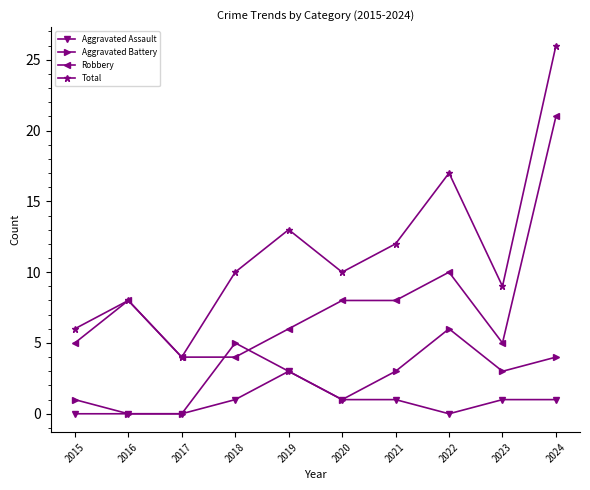

Is it true that Total equals 12 at 2024?

False